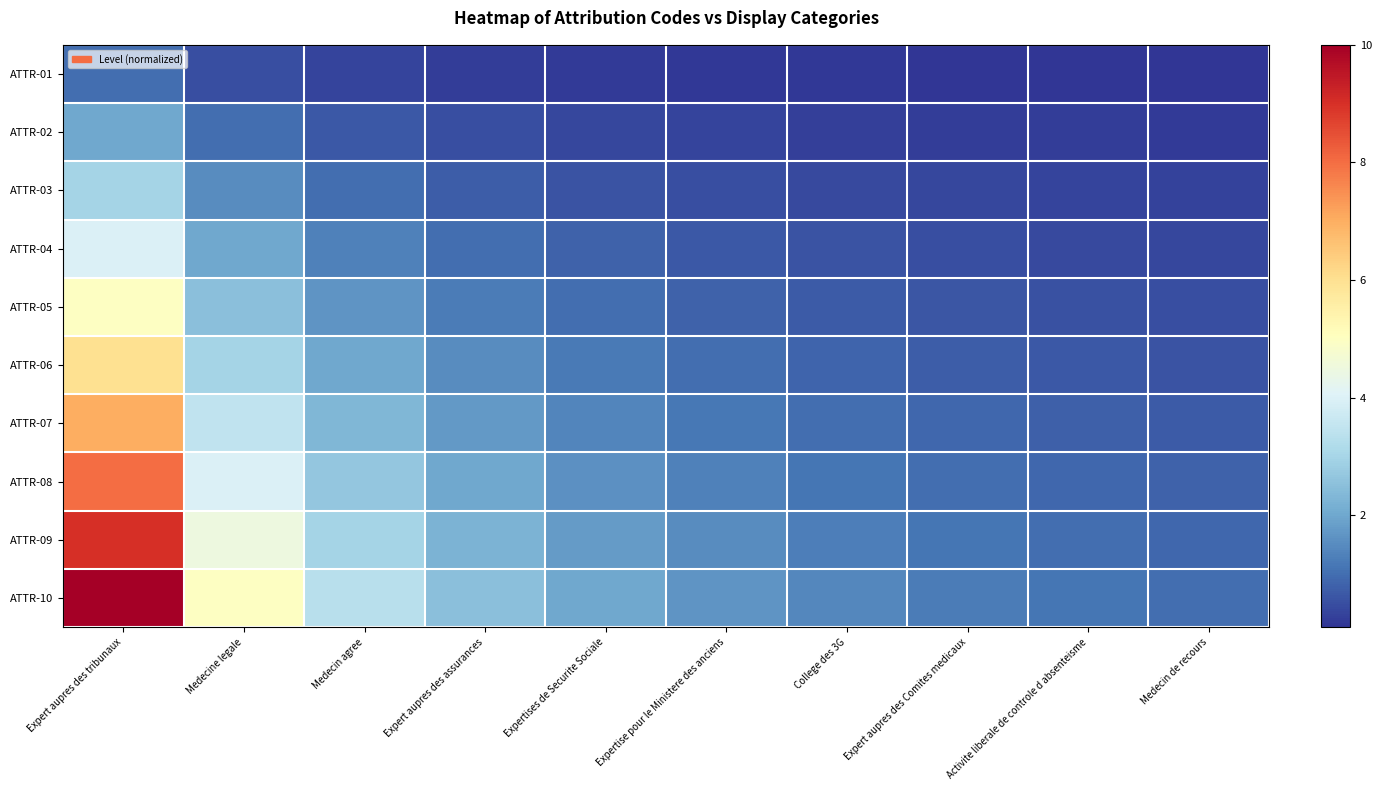

Which series has the largest total across all categories?

ATTR-10